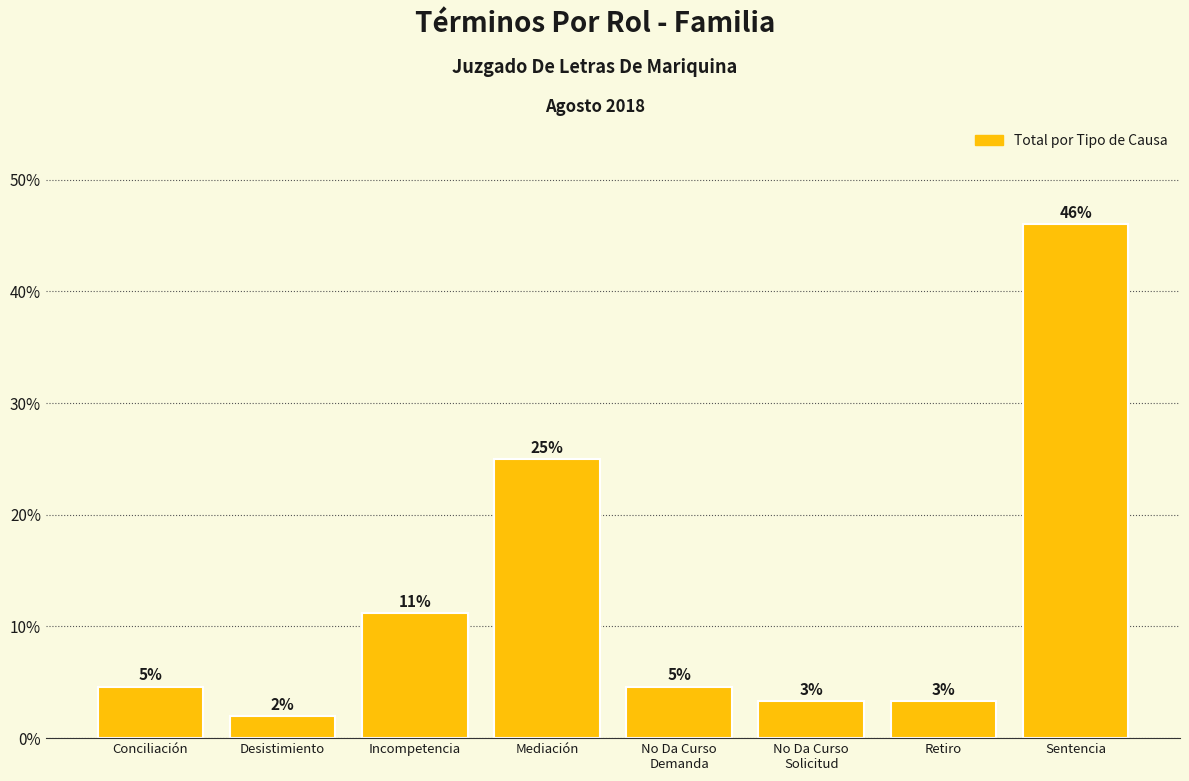

Are the bars horizontal?

No